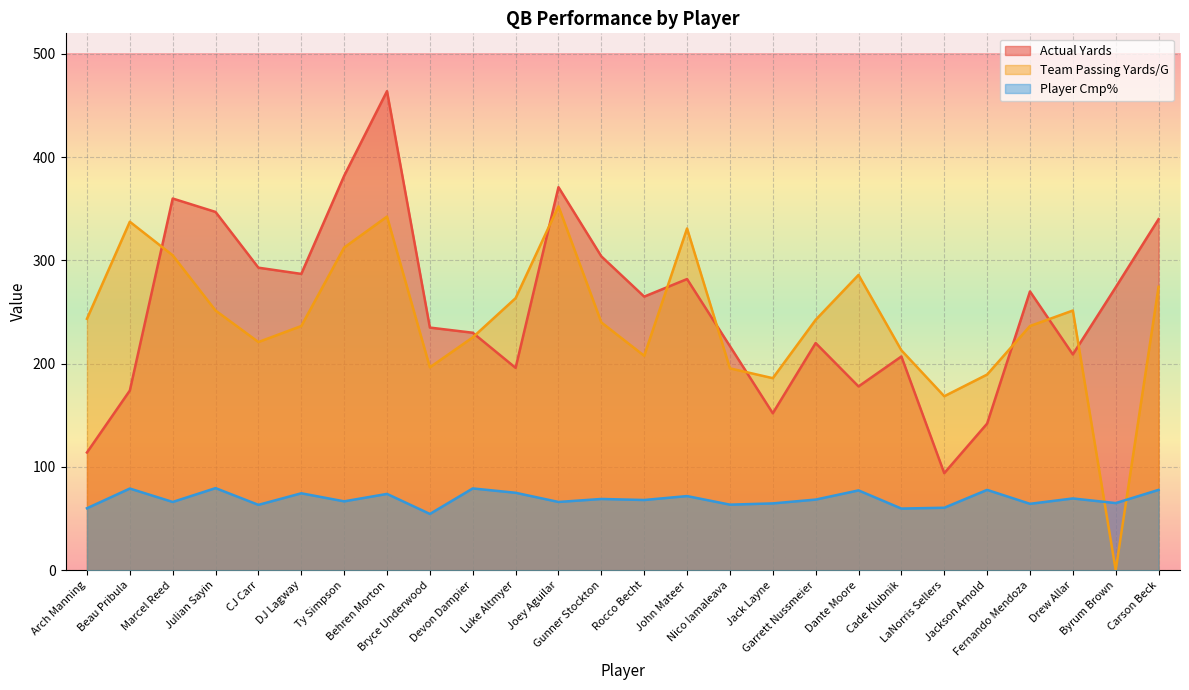

How many values in Team Passing Yards/G are above zero?

25